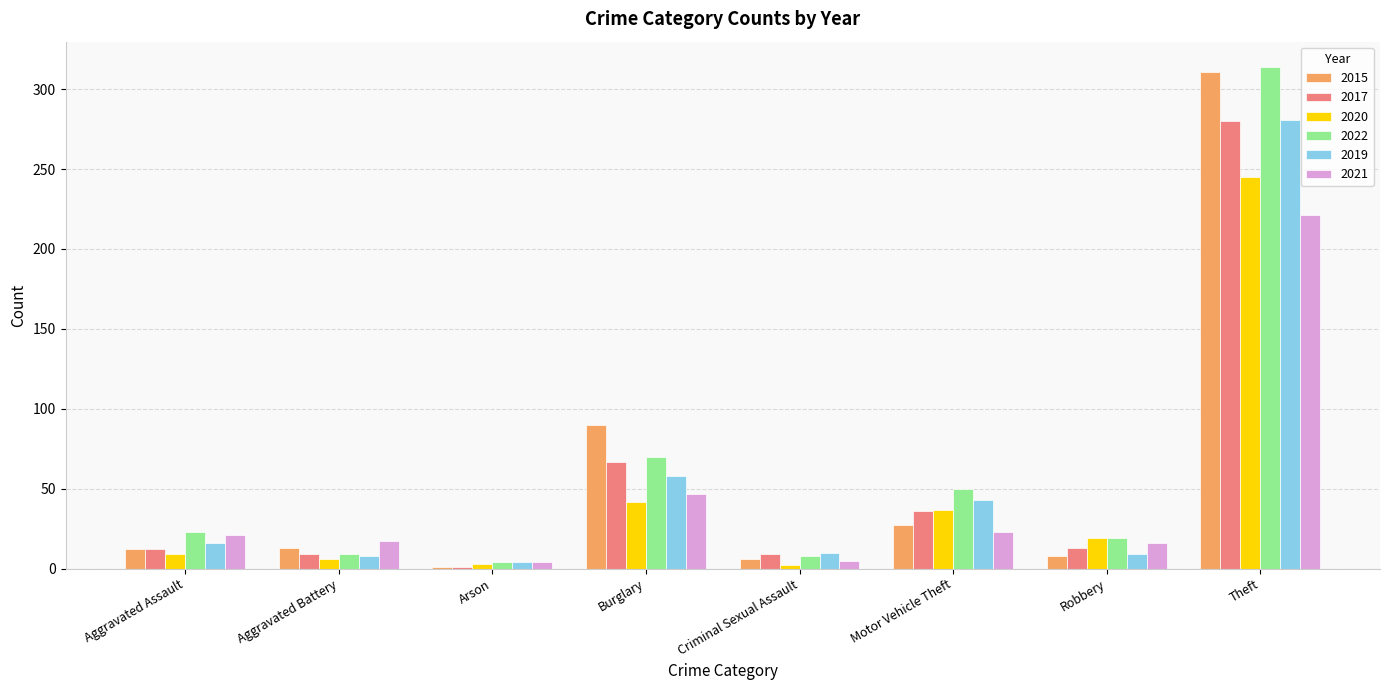

Count the number of categories in the chart.

8